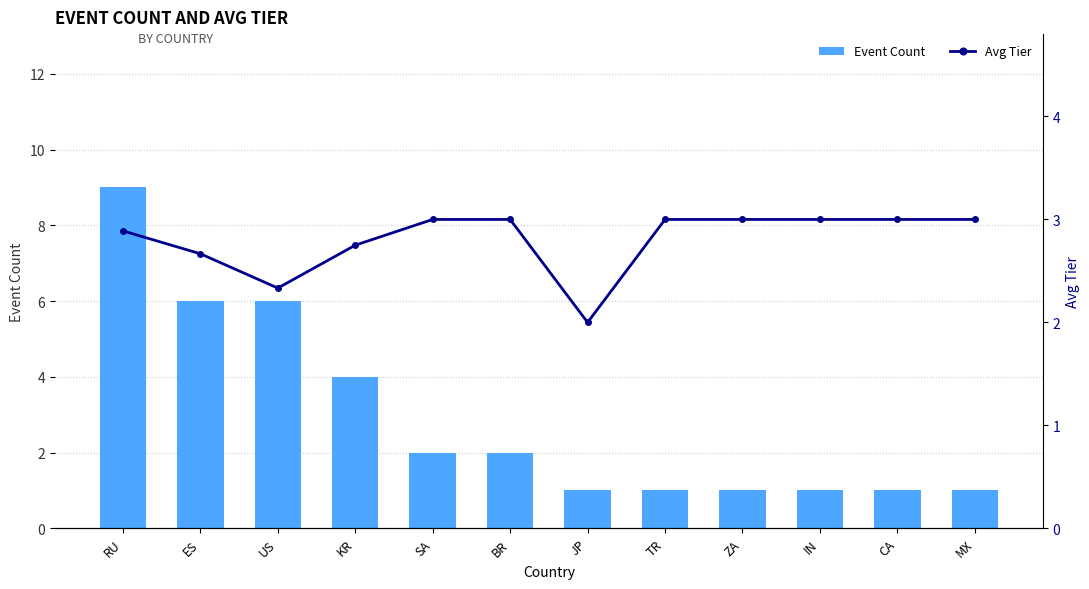

What are all the series names shown in the legend?

Event Count, Avg Tier